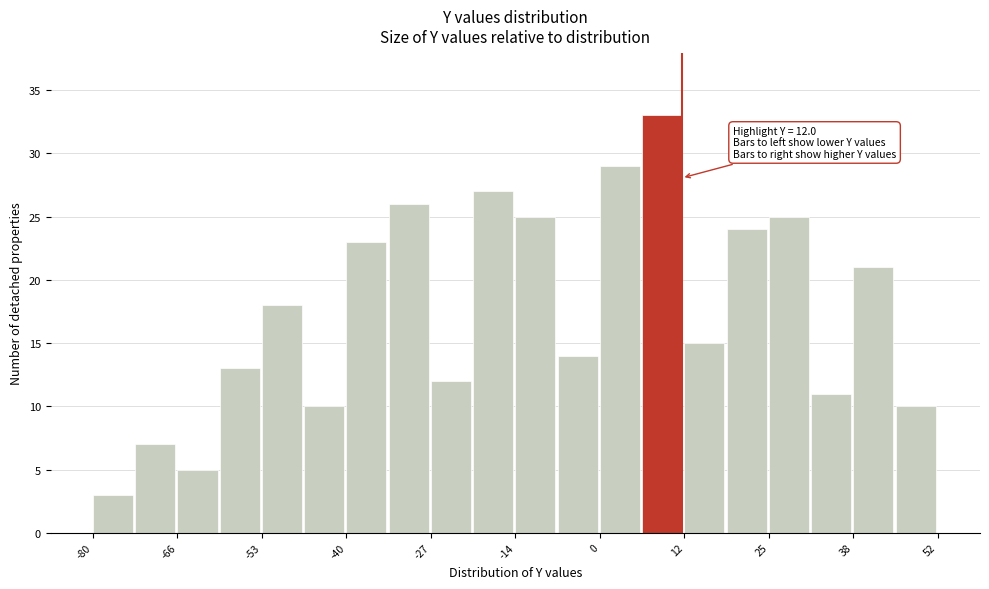

Around what value on the x-axis is the tallest bar? Give the approximate position of its centre, as read against the axis.

8